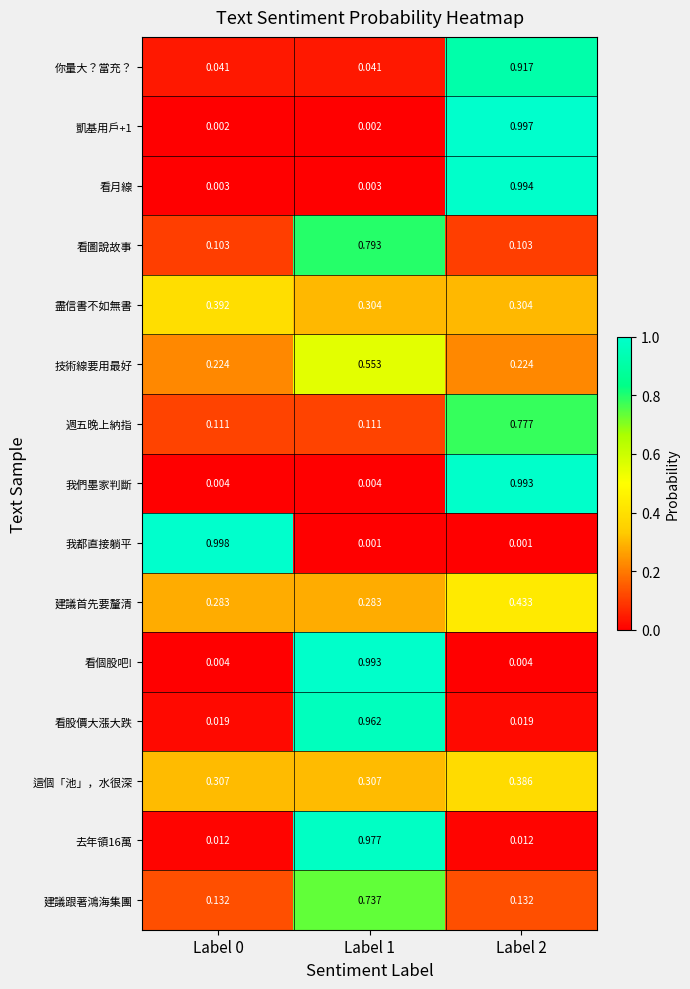

At which category is the sum across all series the highest?

Label 2